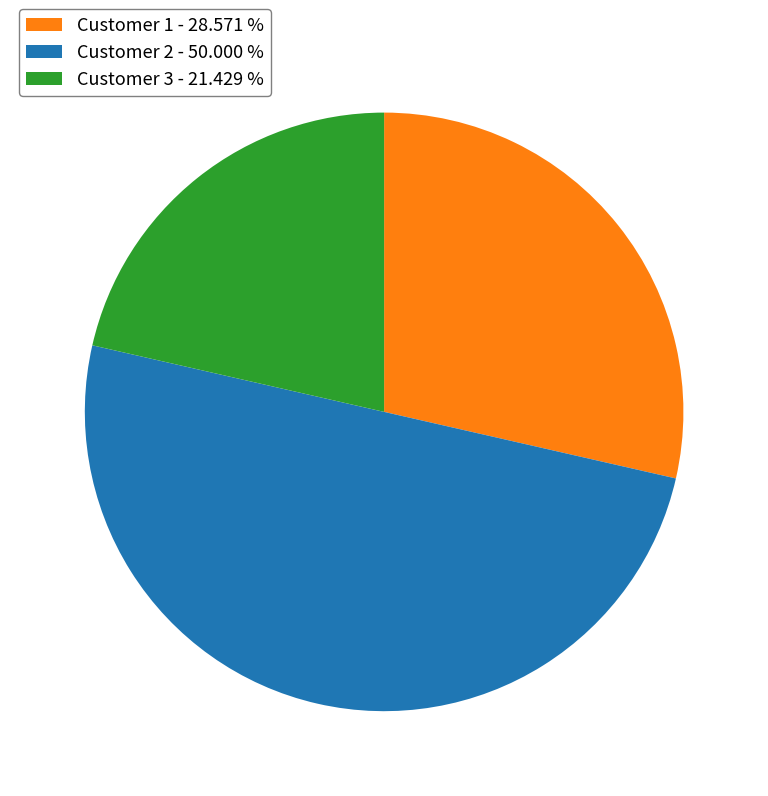

Combined, do Customer 2 - 50.000 % and Customer 1 - 28.571 % account for over 50%?

Yes